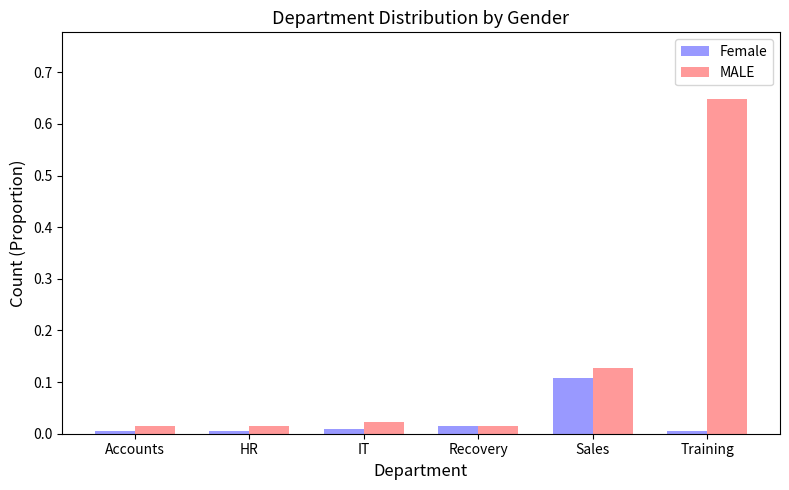

True or false: Female has a value of 0.2 at Sales.

False